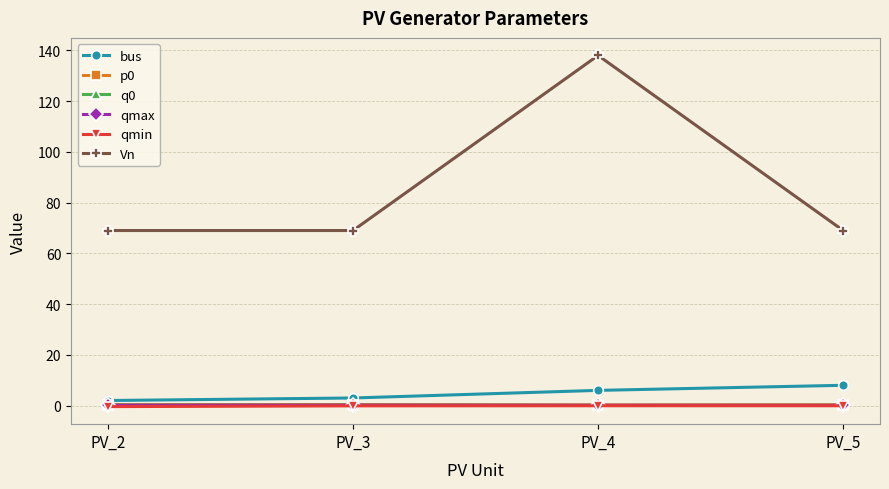

Is this an area chart (filled region under the line)?

No